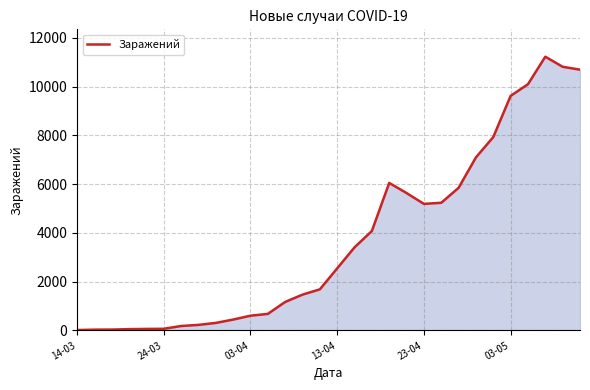

What is the difference between the maximum and minimum values?

11217